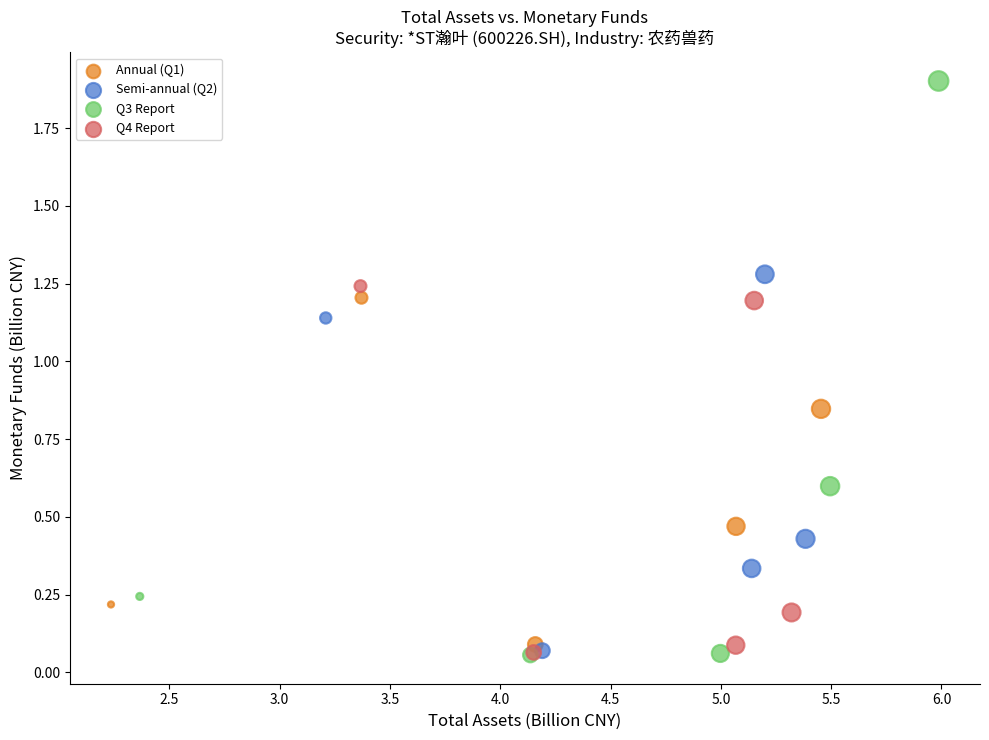

Which series has the widest spread of Y values?

Q3 Report